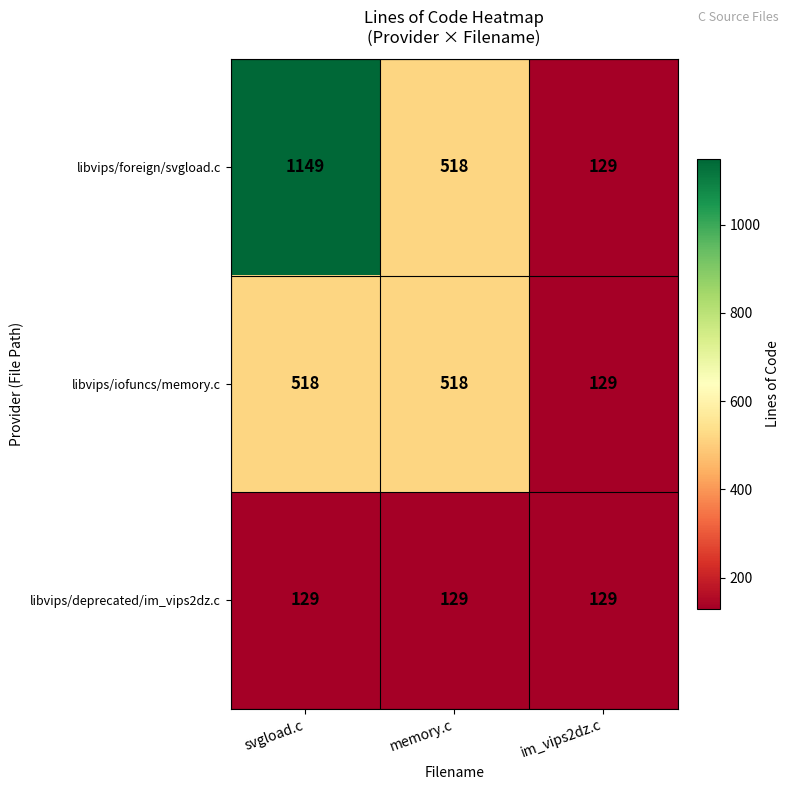

Rank the series by their average value, from lowest to highest.

libvips/deprecated/im_vips2dz.c, libvips/iofuncs/memory.c, libvips/foreign/svgload.c